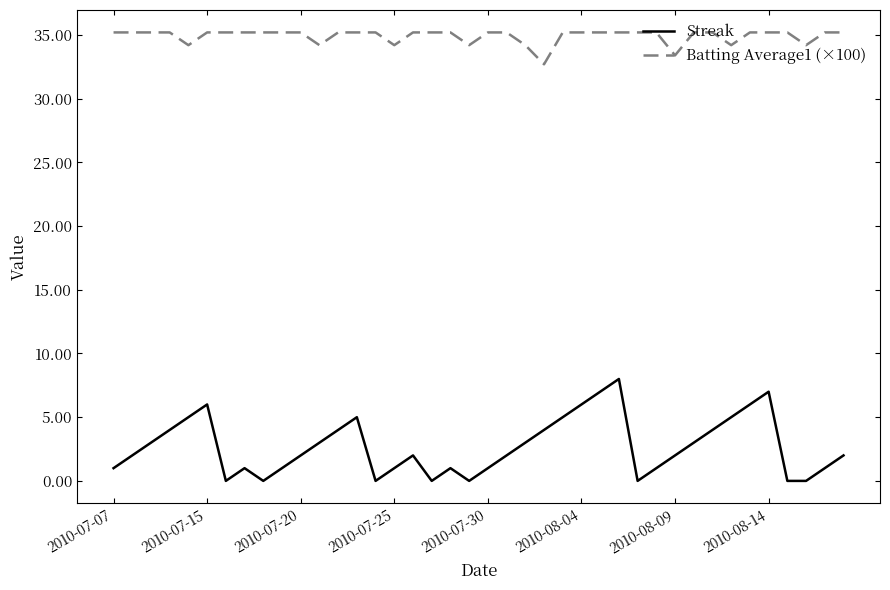

Which series has the widest spread of values?

Streak